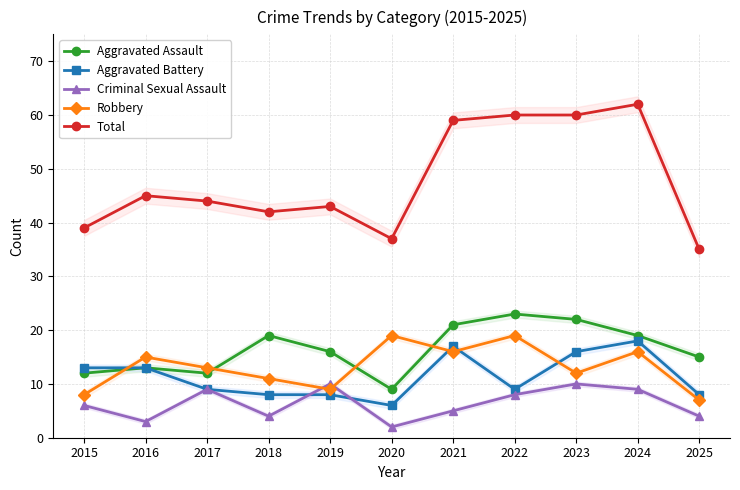

What is the difference between the maximum and minimum values in the Aggravated Assault series?

14